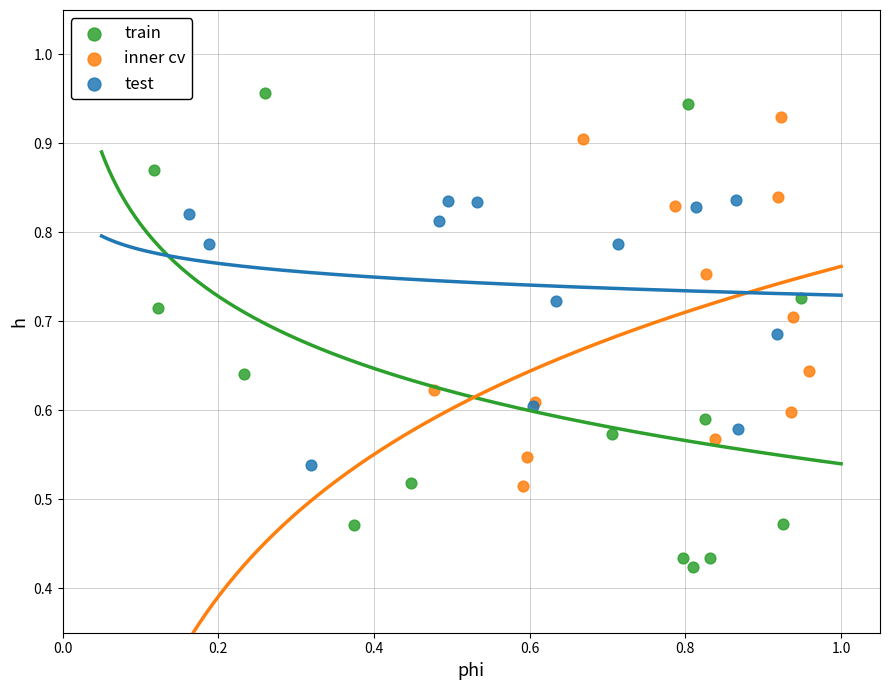

Which series has the largest Y range (max minus min)?

train